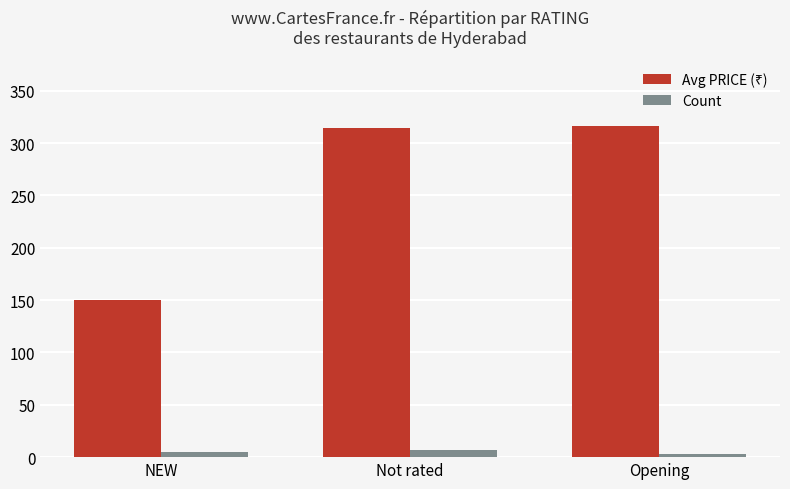

What is the sum of all Count values?

15.0